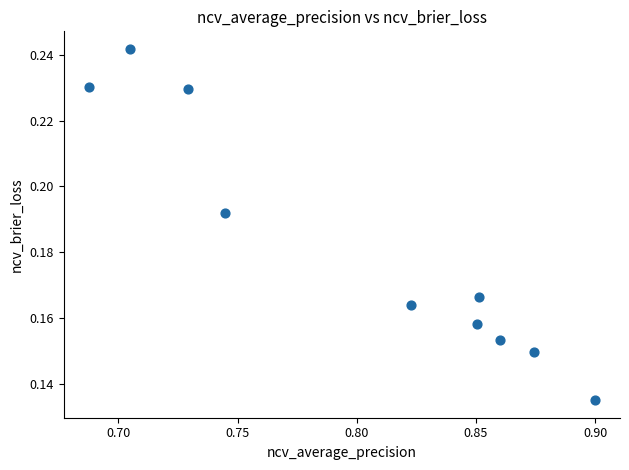

What is the average X value?

0.8